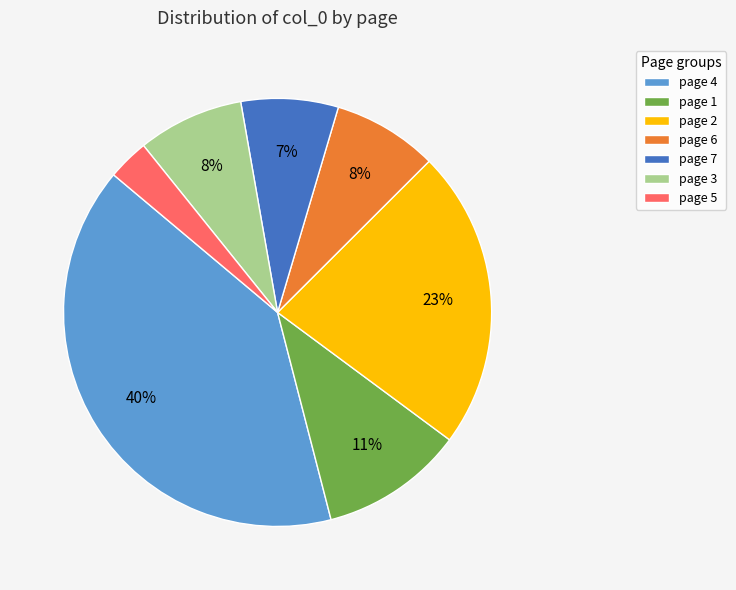

To the nearest percent, what percentage of the pie is page 6?

8%